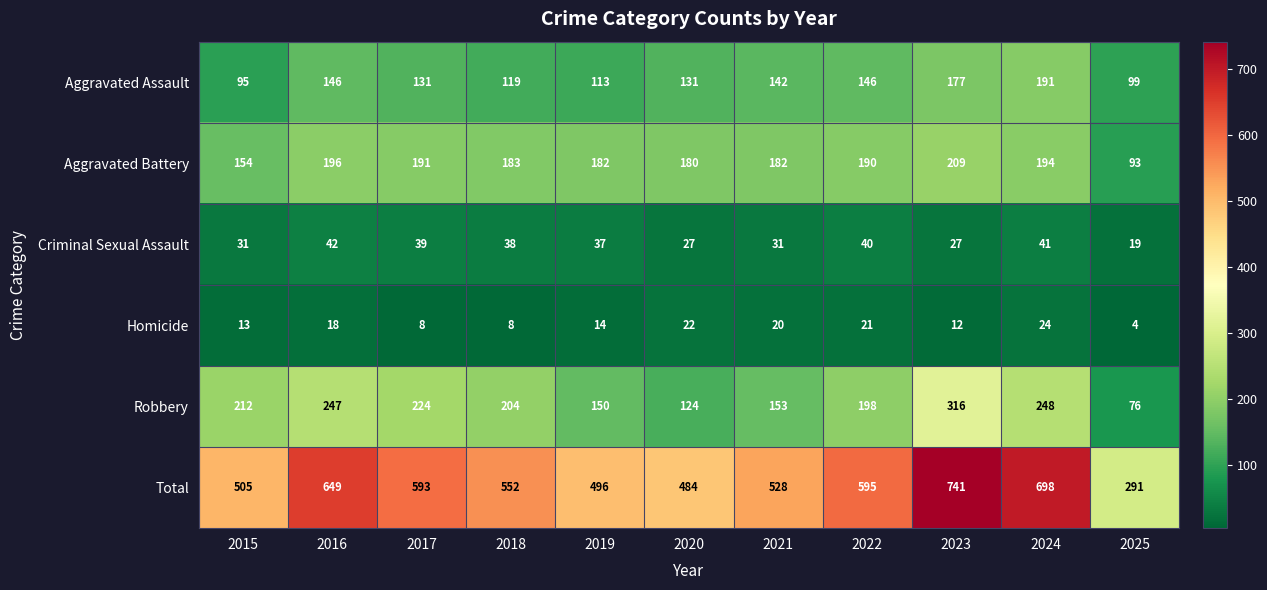

What is the difference between the second highest and minimum values in the Total series?

407